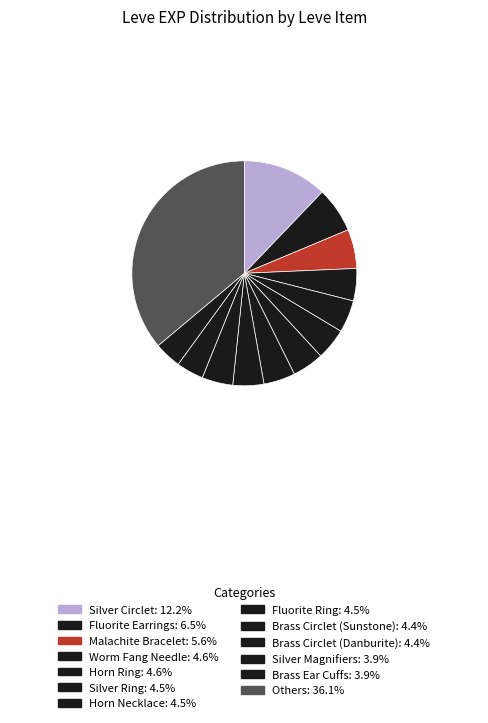

Is there any slice that represents more than half of the pie?

No